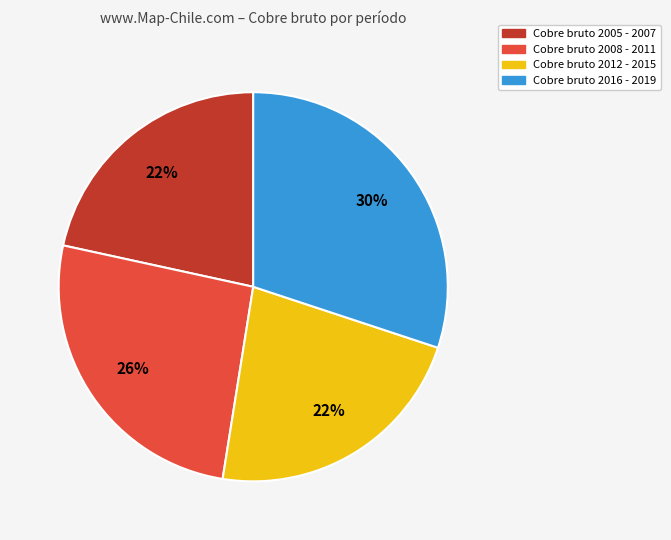

To the nearest percent, what is the average slice percentage?

25%